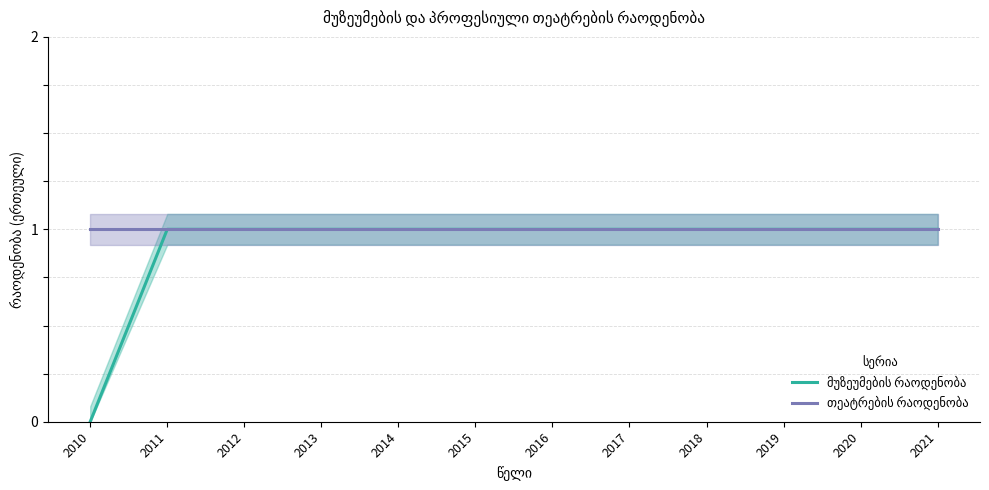

Read the თეატრების რაოდენობა value at 2012.

1